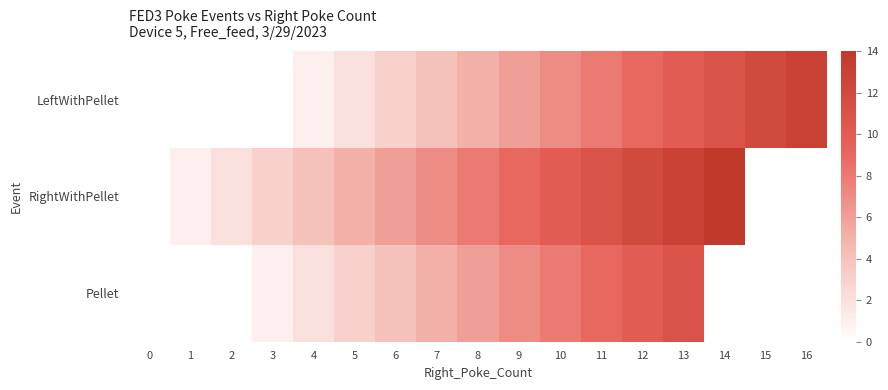

Count the number of categories in the chart.

17